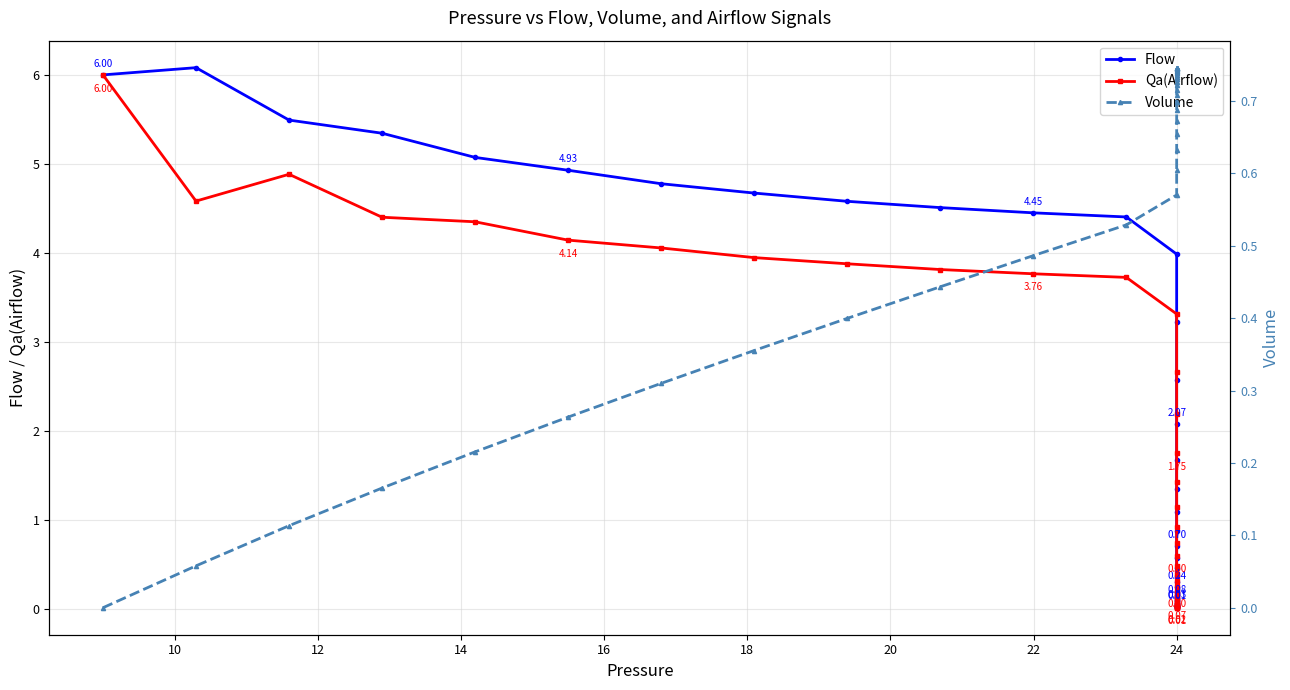

True or false: Flow and Qa(Airflow) intersect in this chart.

False